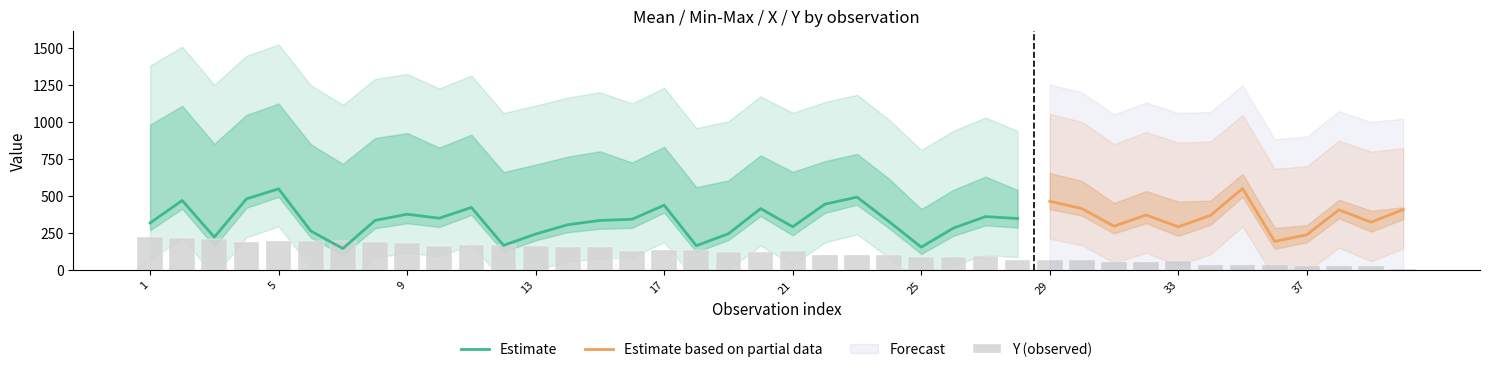

What is the highest value of the X series?

130.6